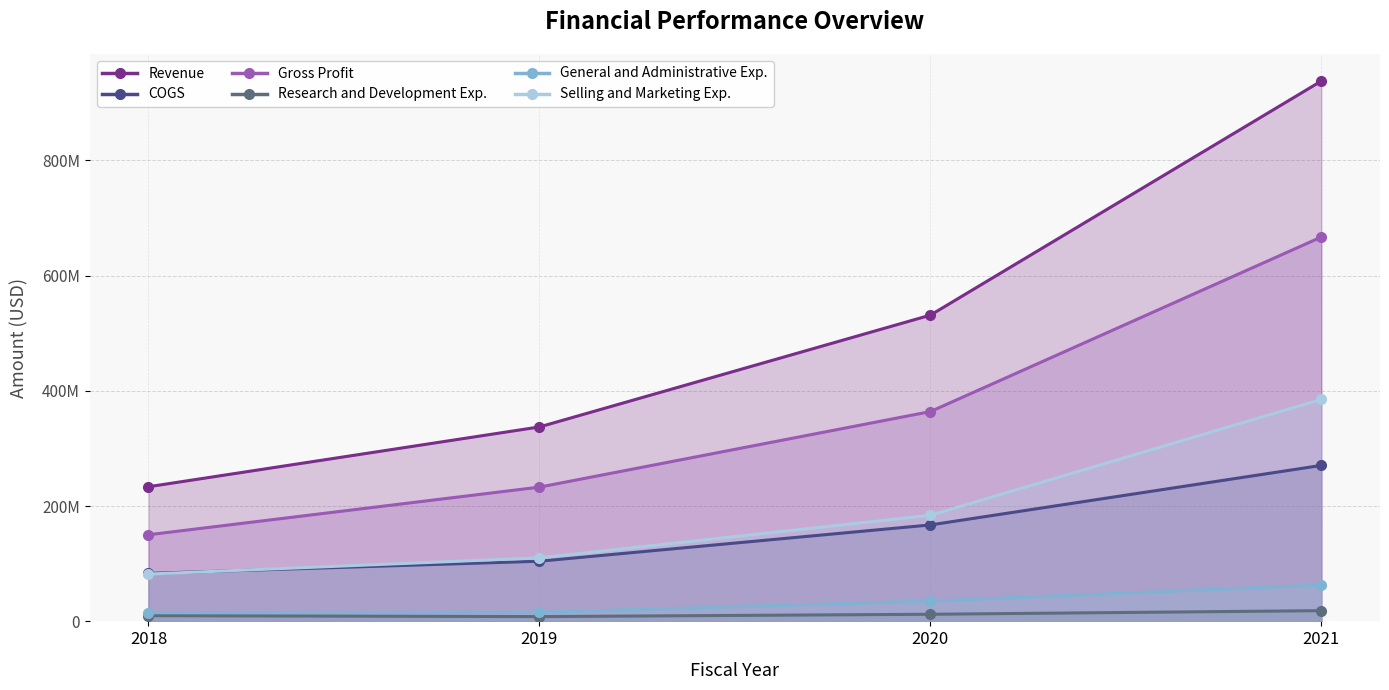

Where does the Gross Profit series first go above 364116000?

2021